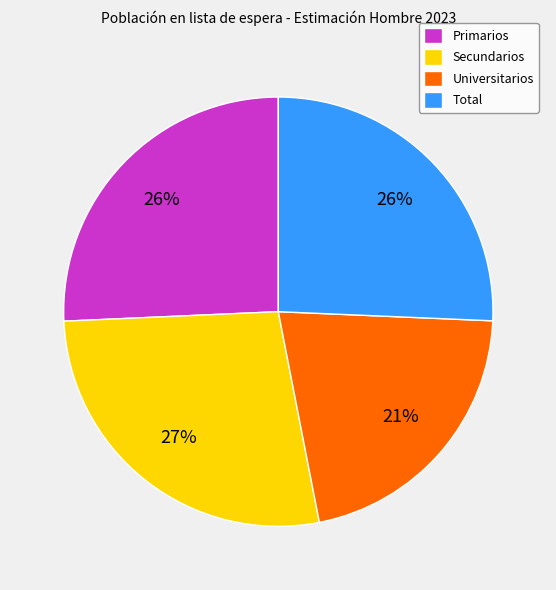

Is it true that Total is 26% of the pie?

True